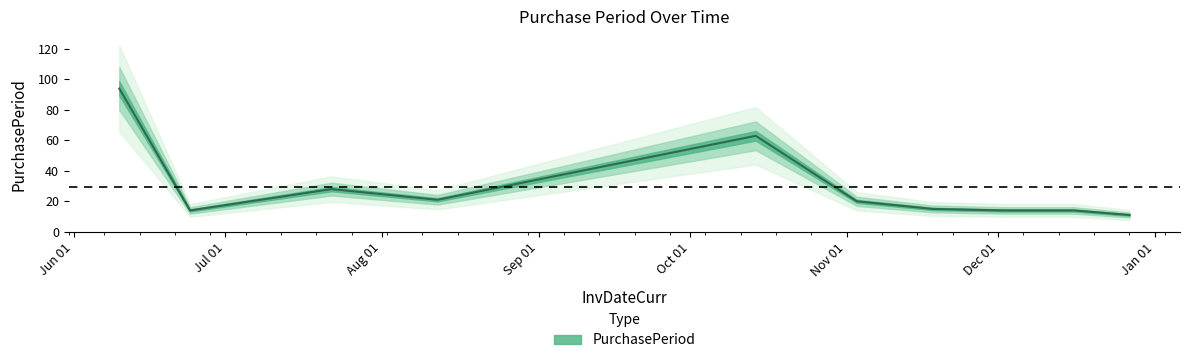

True or false: there are more than 2 points higher than both neighbors.

False